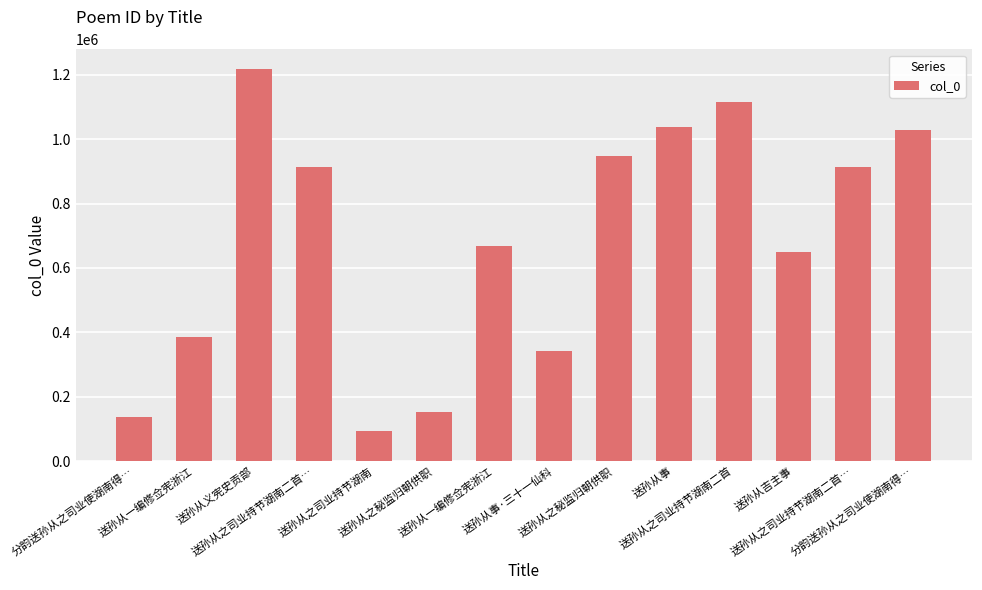

Reading left to right, list all the values displayed in this chart.

135376	385274	1218736	914590	93395	152479	668615	342343	948754	1037501	1115259	648272	914591	1027990